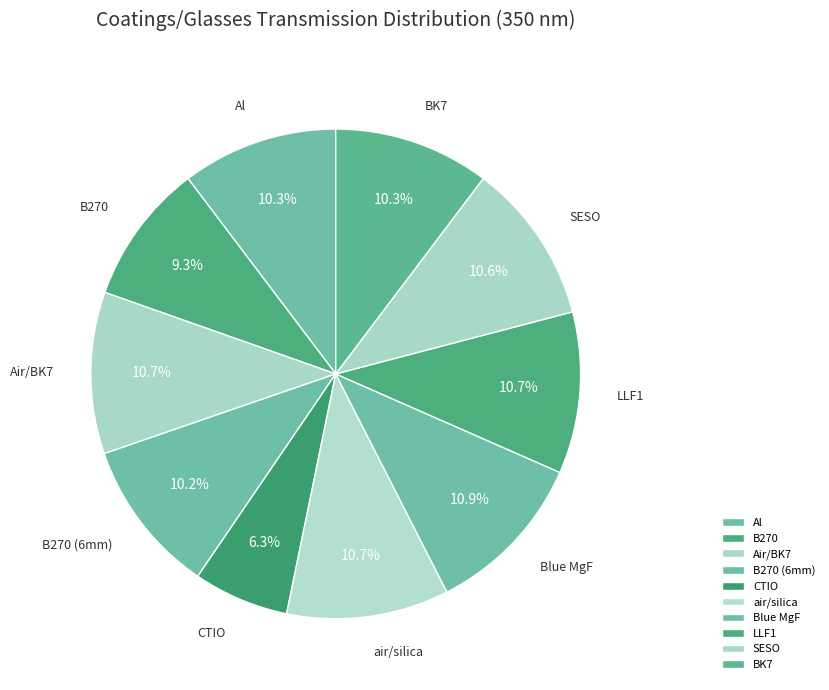

To the nearest percent, what percentage of the pie is air/silica?

11%